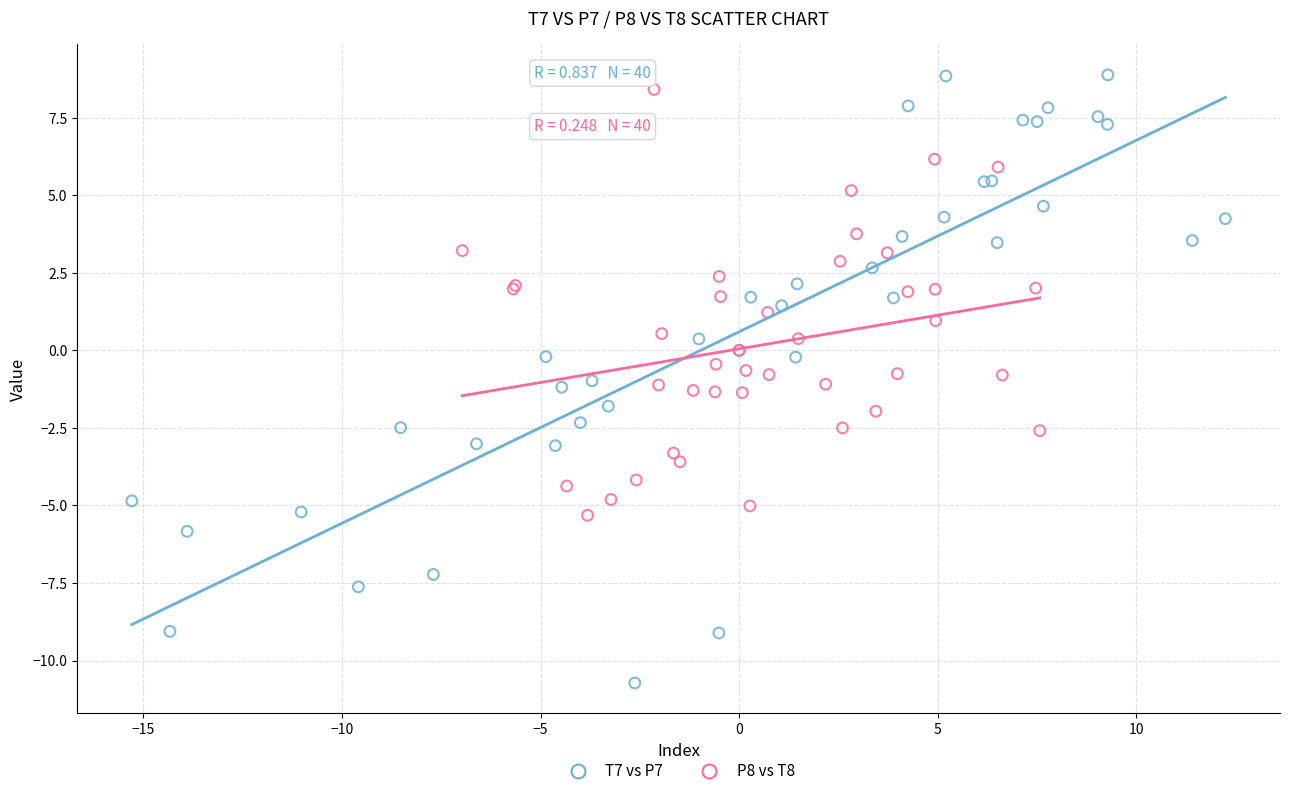

What are all the series names shown in the legend?

T7 vs P7, P8 vs T8